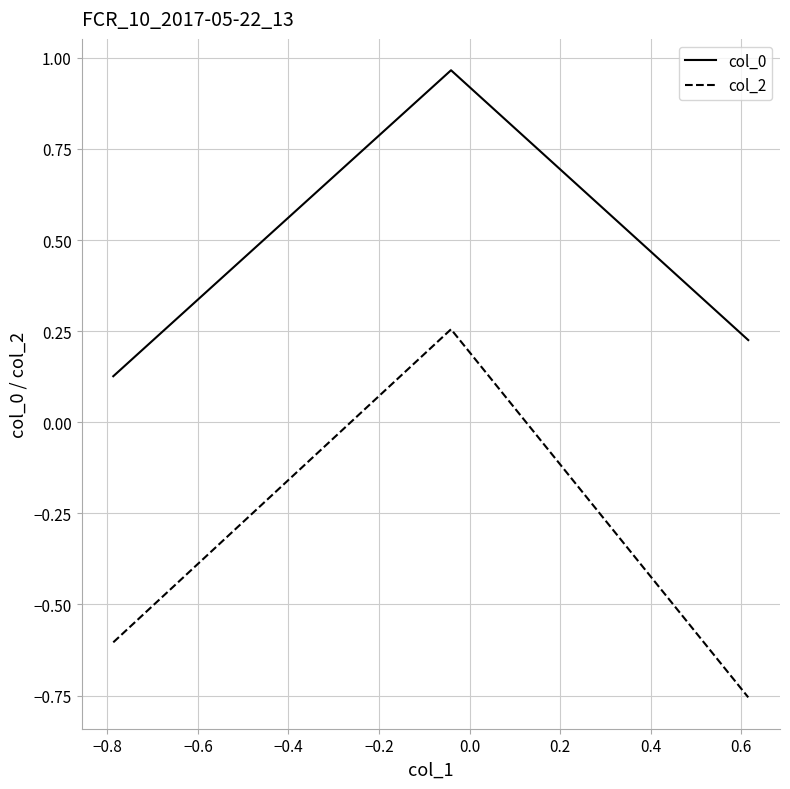

Rank the series by their average value, from lowest to highest.

col_2, col_0